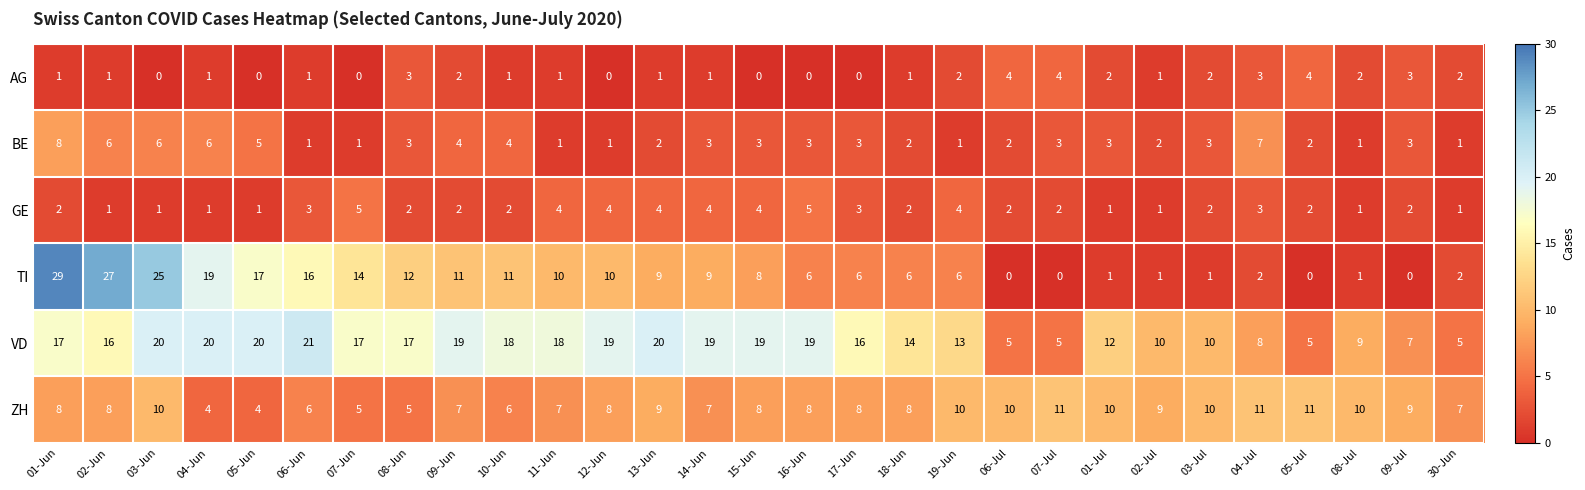

How many data points does each series have?

29